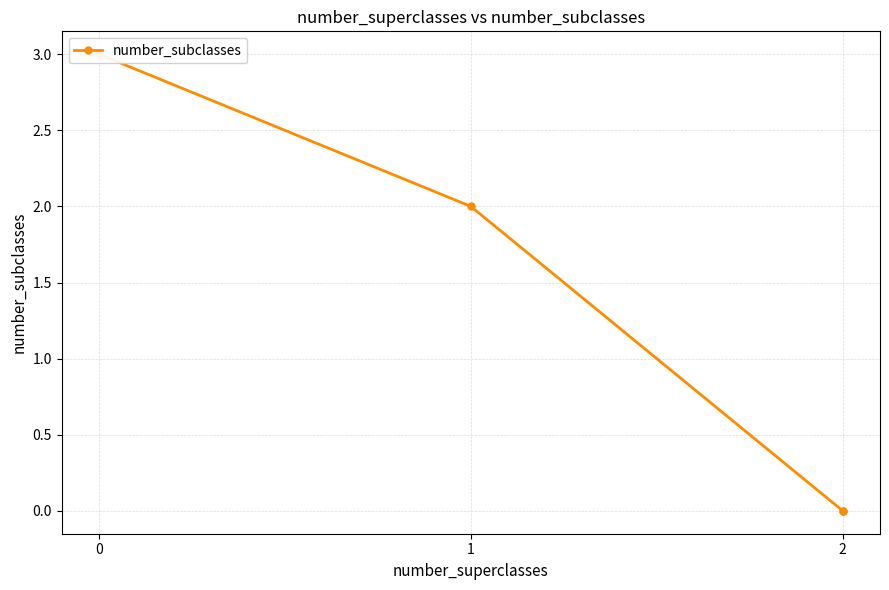

How many lines are shown in the chart?

1